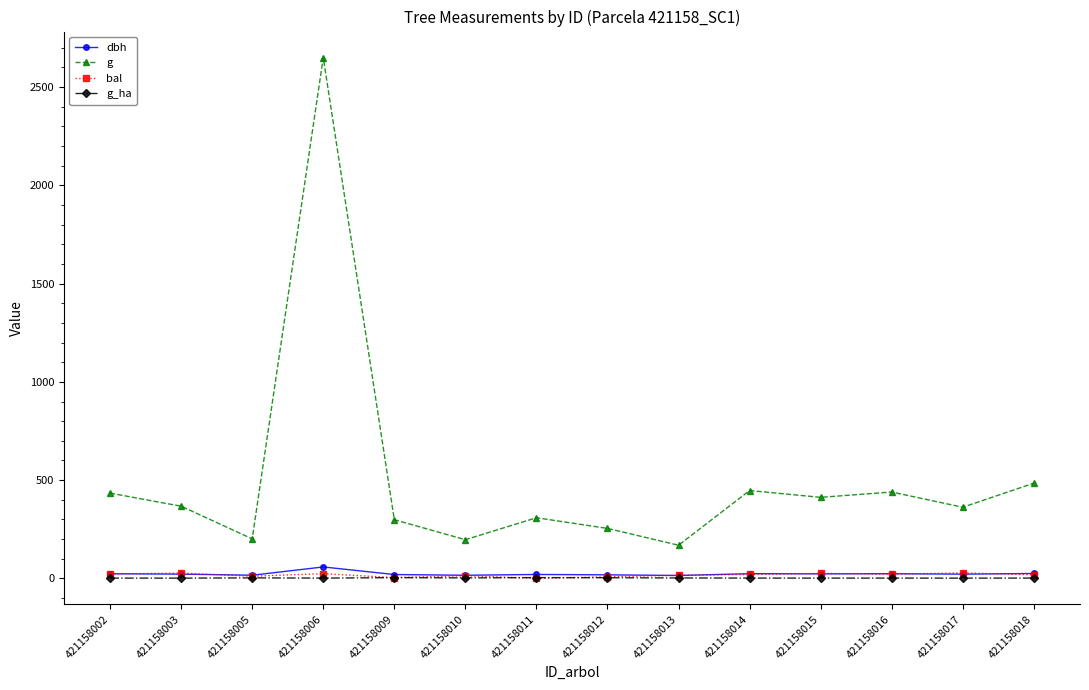

What is the greatest value displayed?

2650.2